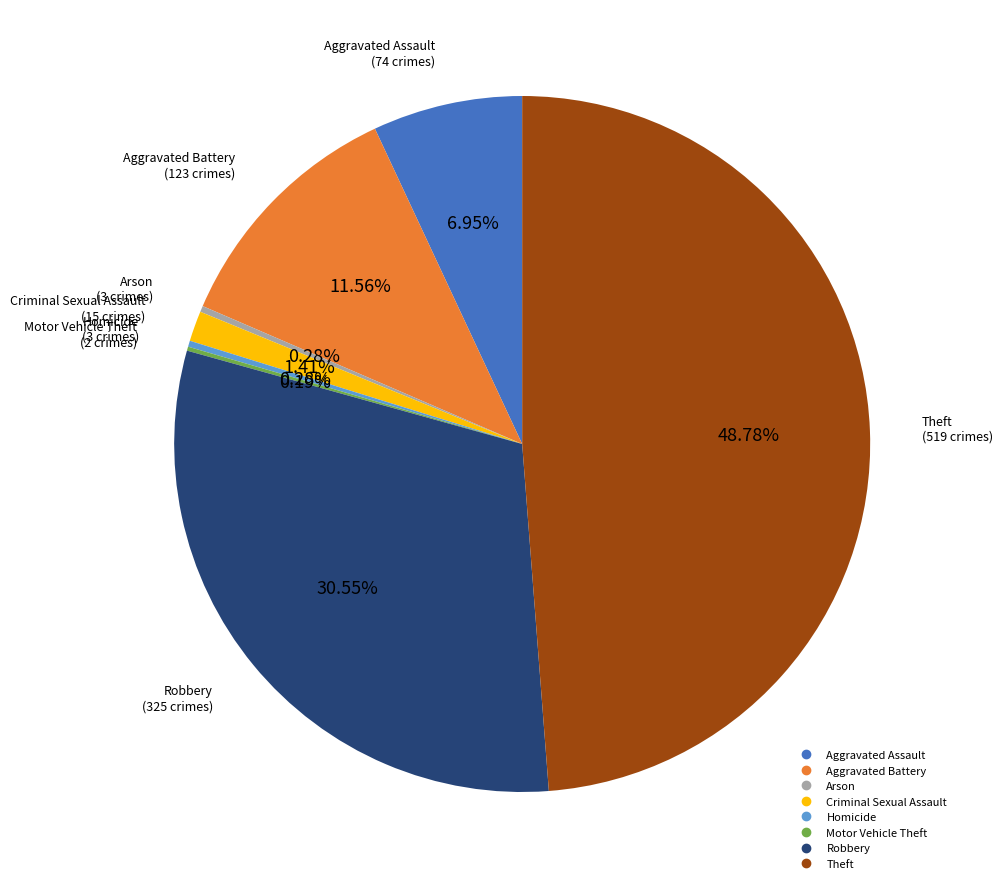

Which slice is the largest?

Theft